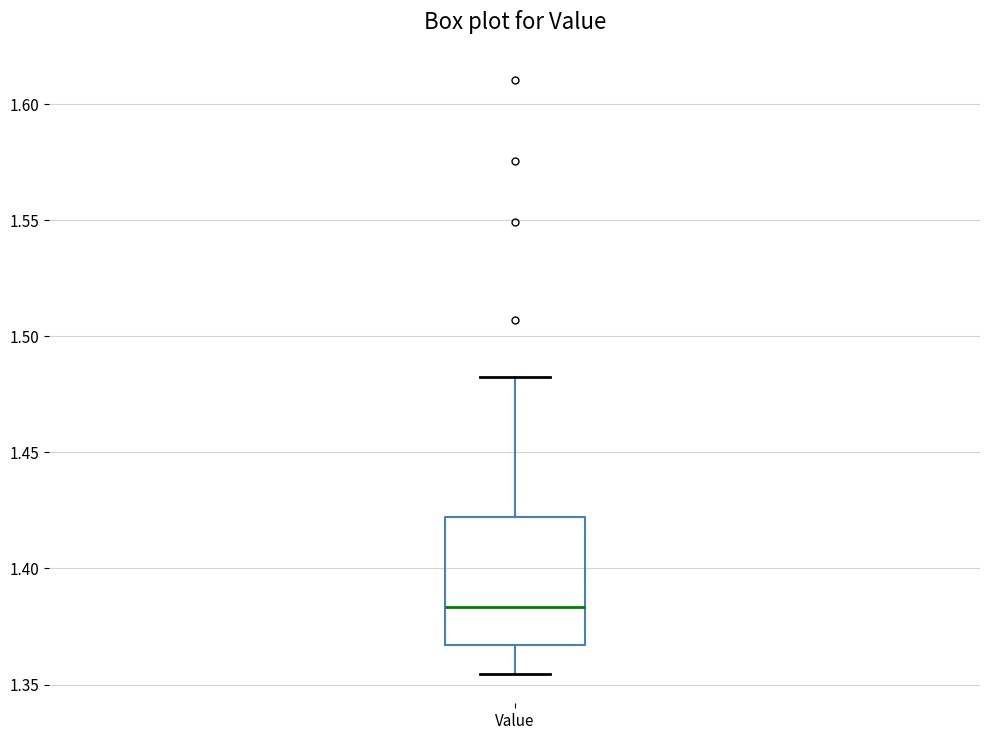

Read this box plot against the y-axis: the position of the median line, the range covered by the box, and the ends of both whiskers. The values are not printed on the chart, so give them approximately, as read against the axis.

median 1.385, box 1.365 to 1.420, whiskers 1.355 to 1.480